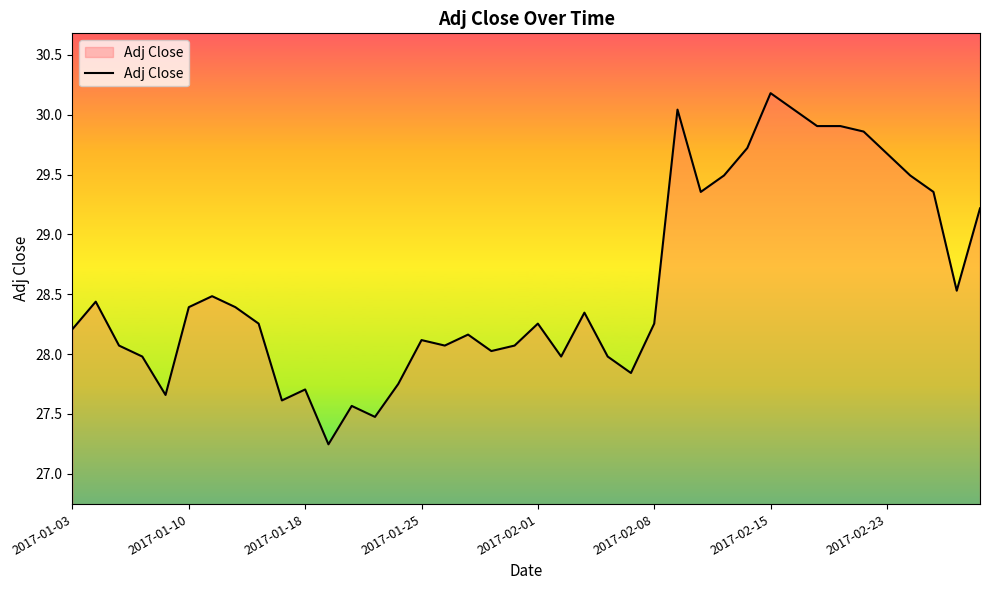

What is the maximum value shown in the chart?

30.2